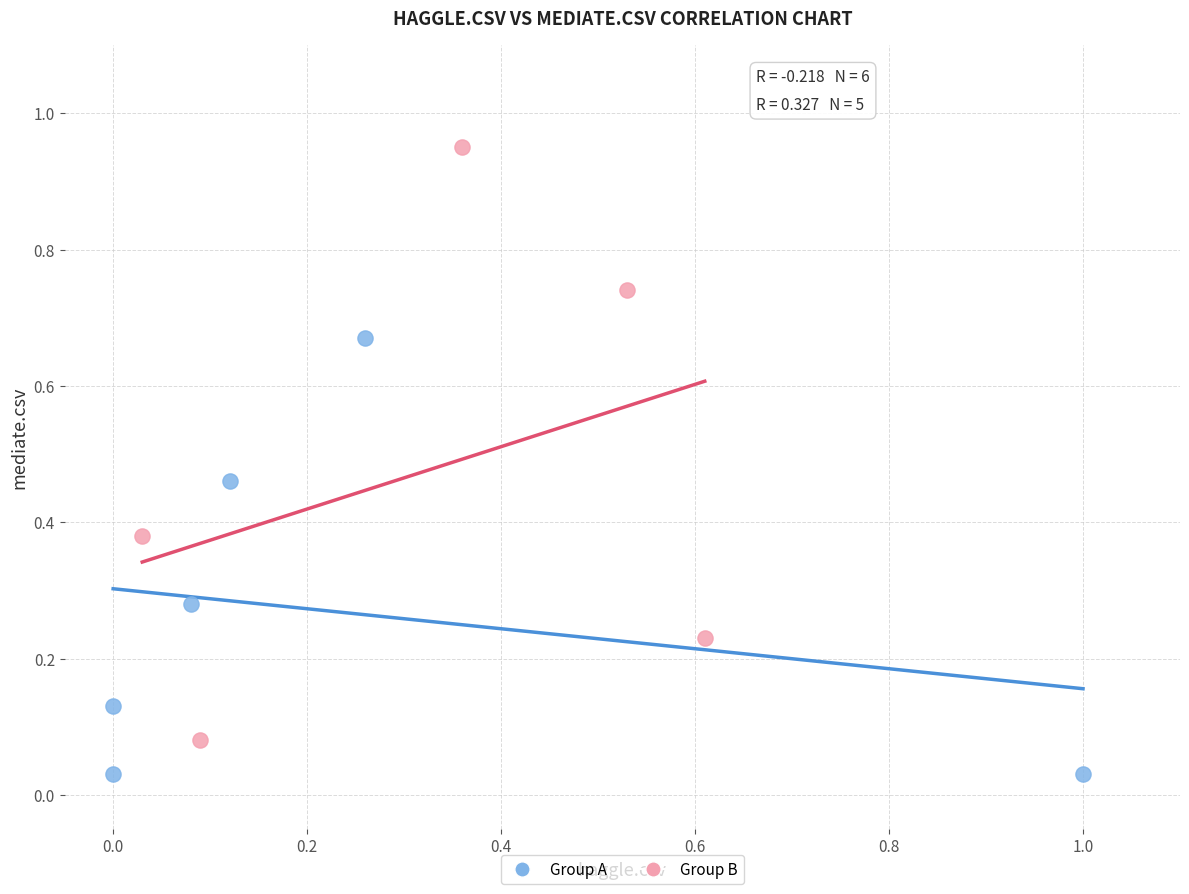

Which series contains the lowest Y value?

Group A